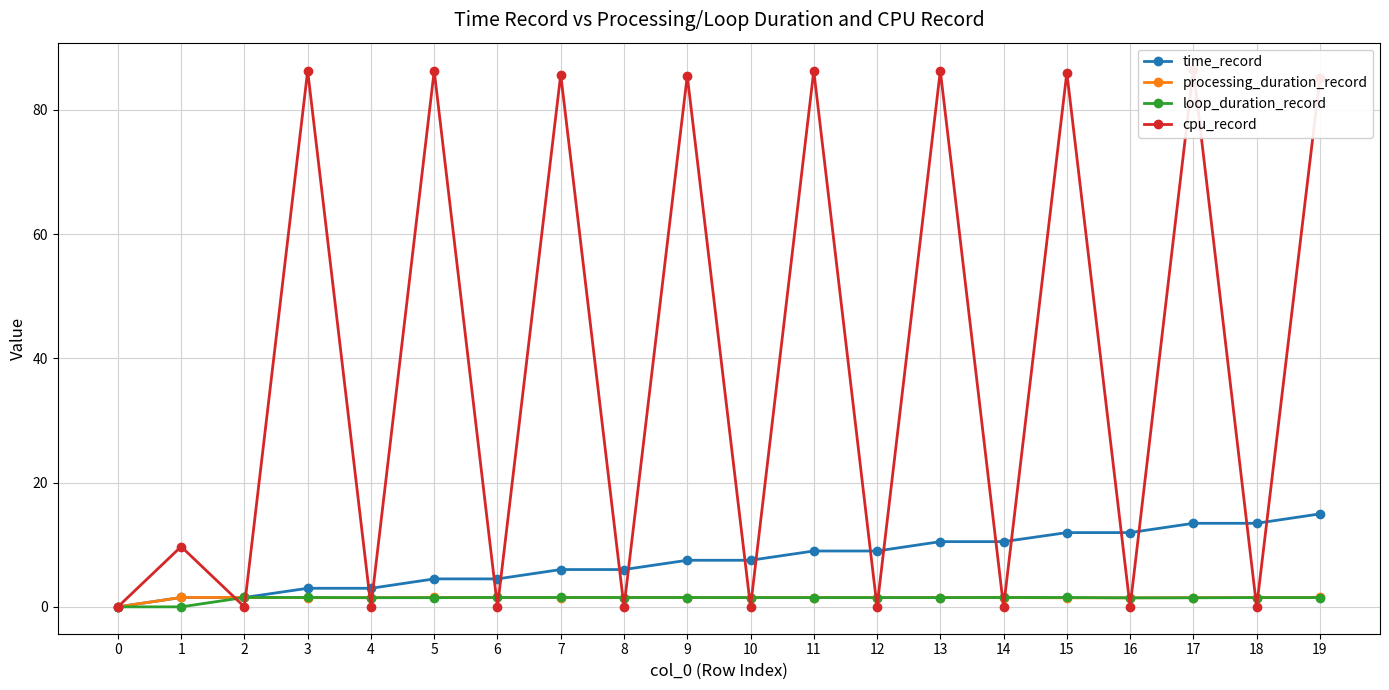

The value of processing_duration_record at 3 is 0.7. True or false?

False